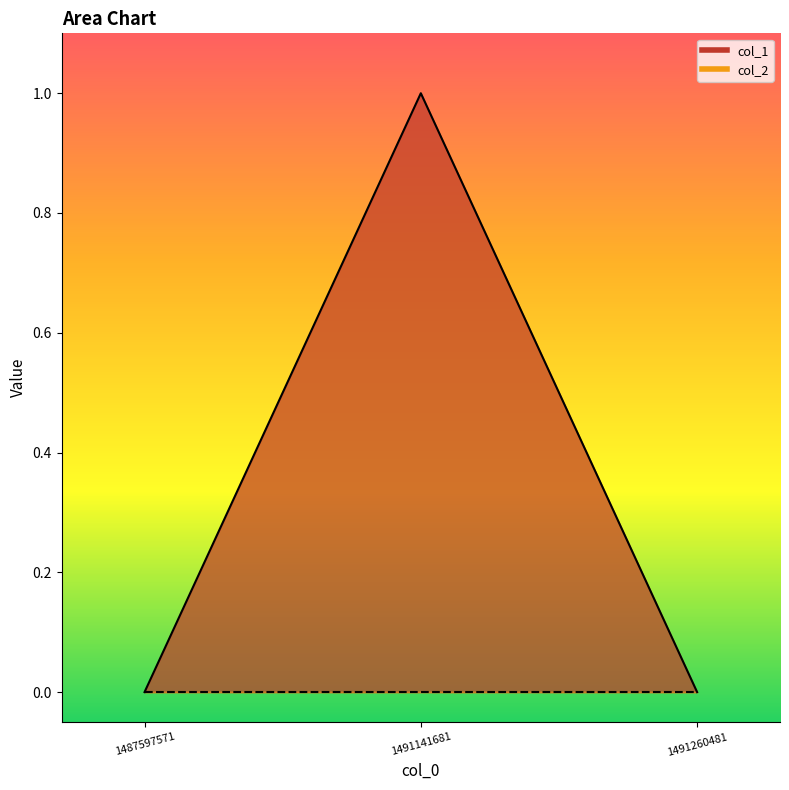

Which category has the highest value across all series?

1491141681